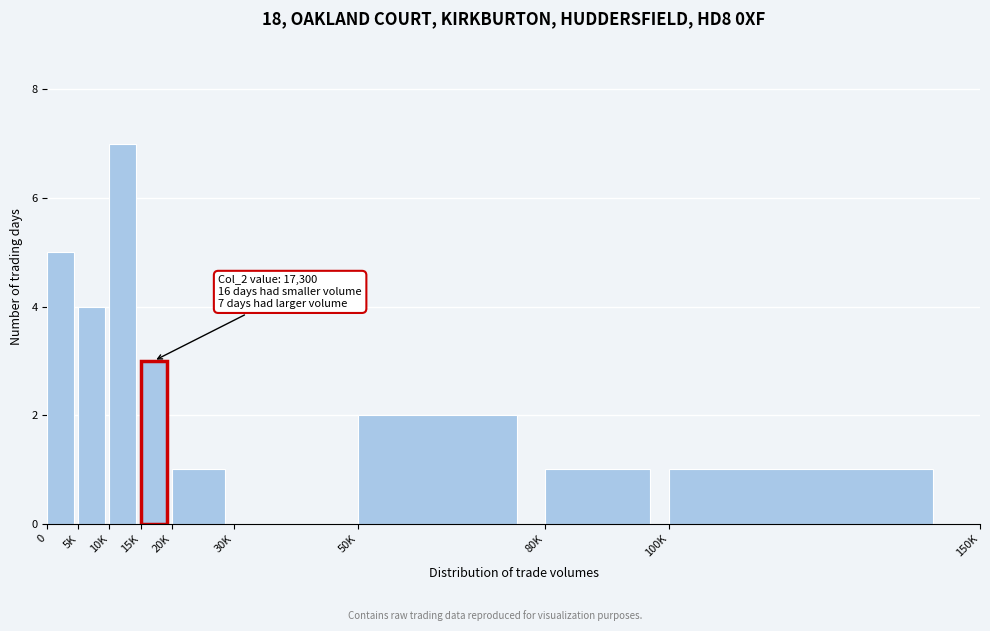

Reading left to right, extract all data points from this chart.

0=5	5K=4	10K=7	15K=3	20K=1	30K=0	50K=2	80K=1	100K=1